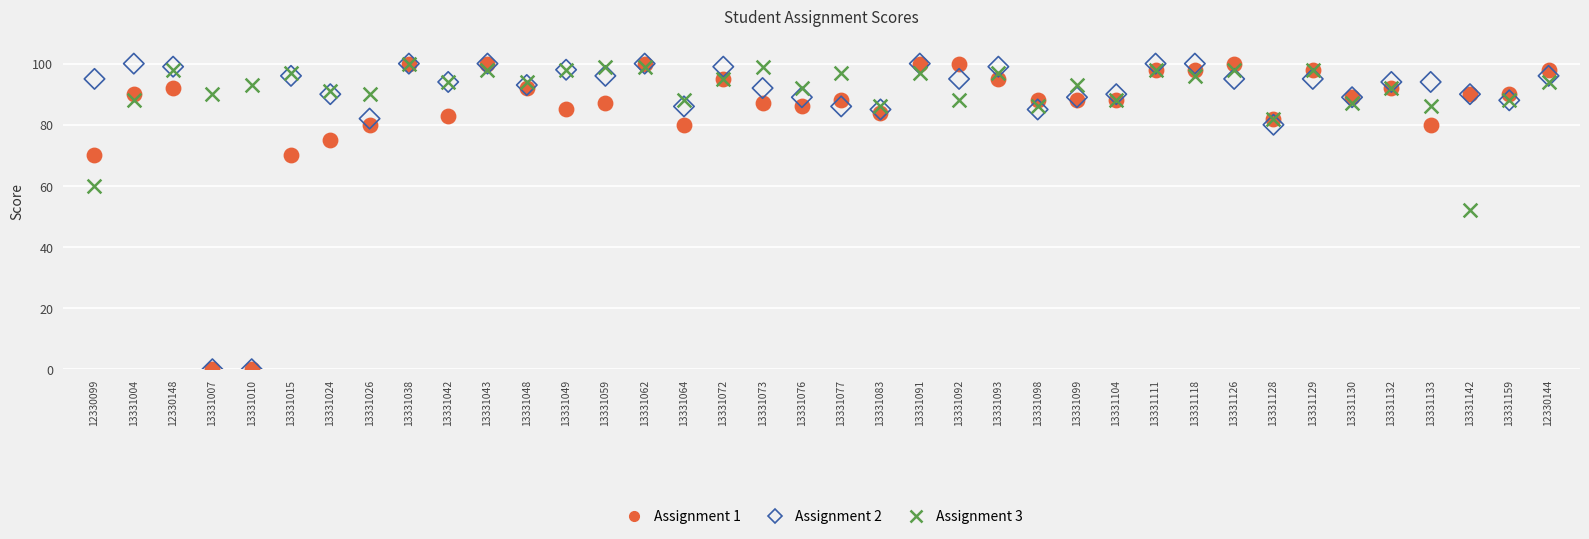

Across all series, what Y value is closest to 50?

52